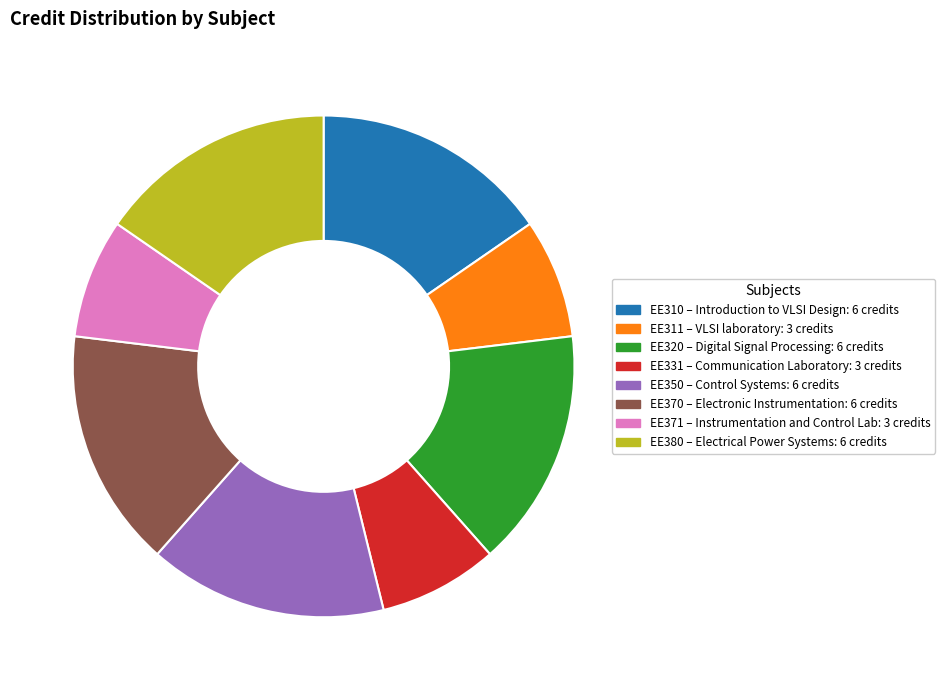

Is there a majority slice in this chart?

No